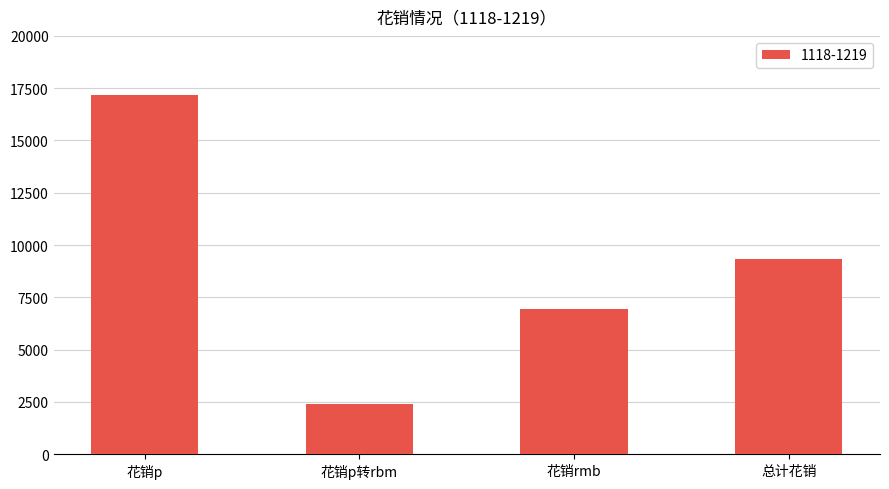

The value at 总计花销 is 9338. True or false?

True